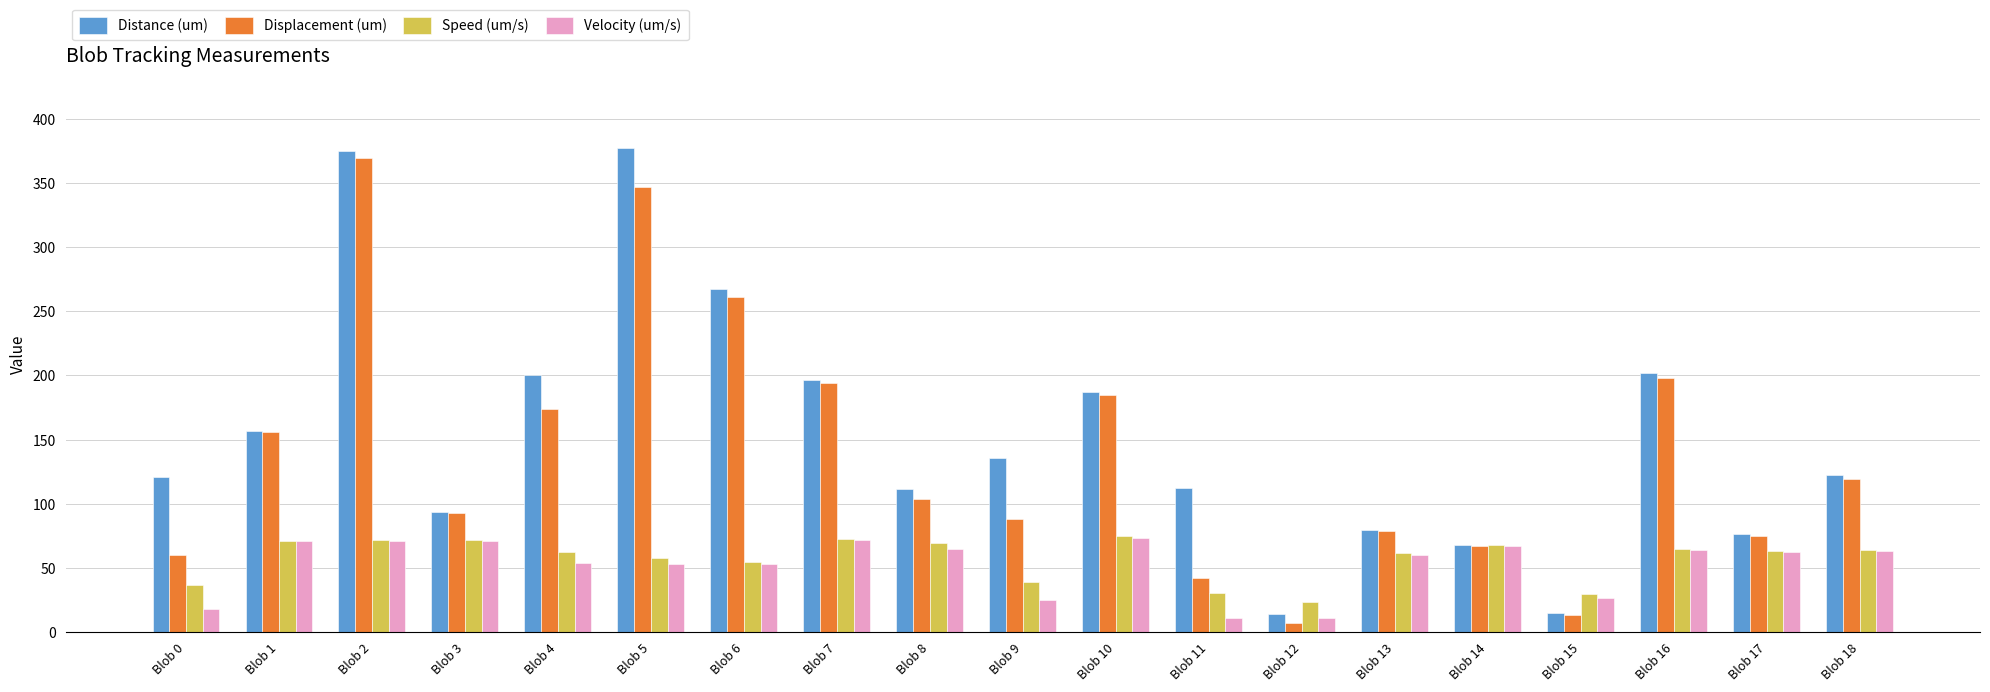

Which series has the largest total across all categories?

Distance (um)